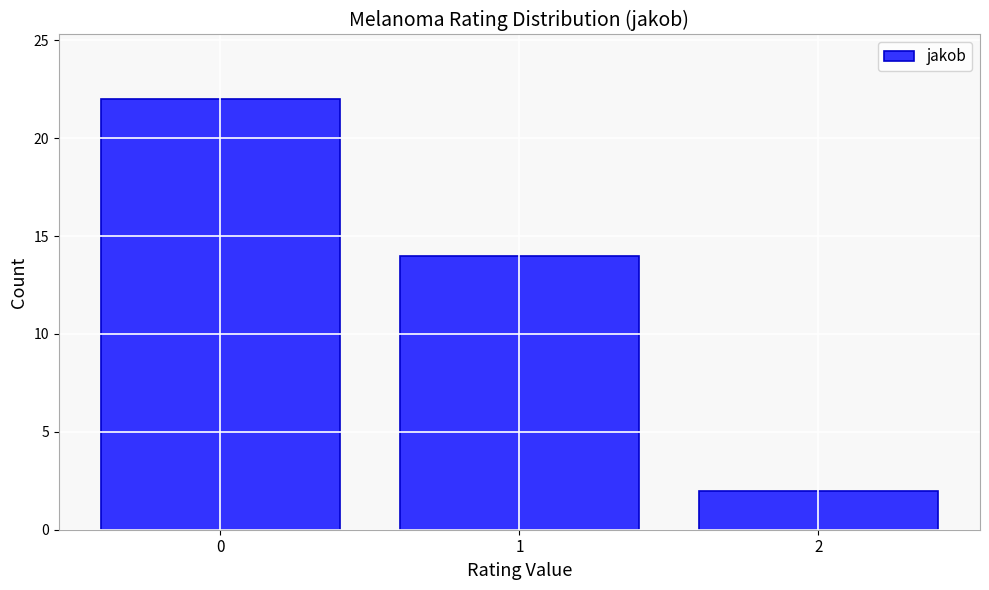

Reading left to right, list all the values displayed in this chart.

22	14	2